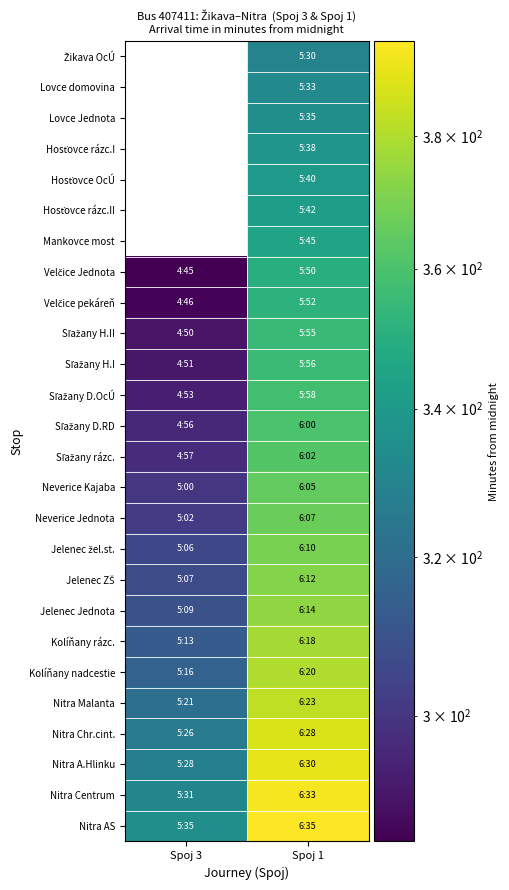

The value of Sľažany H.II at Spoj 1 is 244.1. True or false?

False